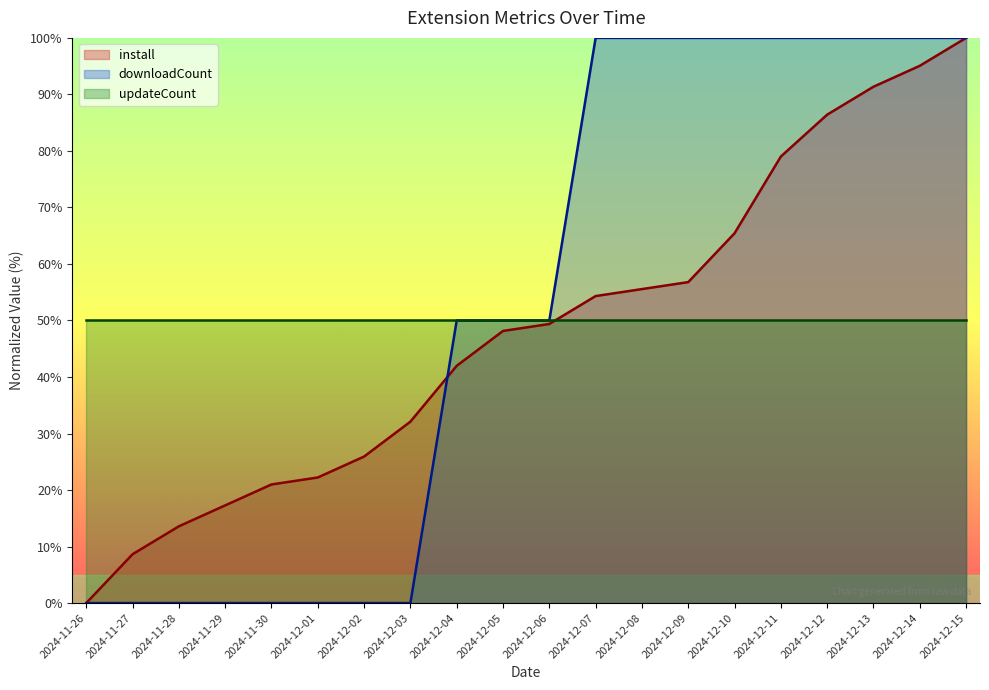

What are all the series names shown in the legend?

install, downloadCount, updateCount